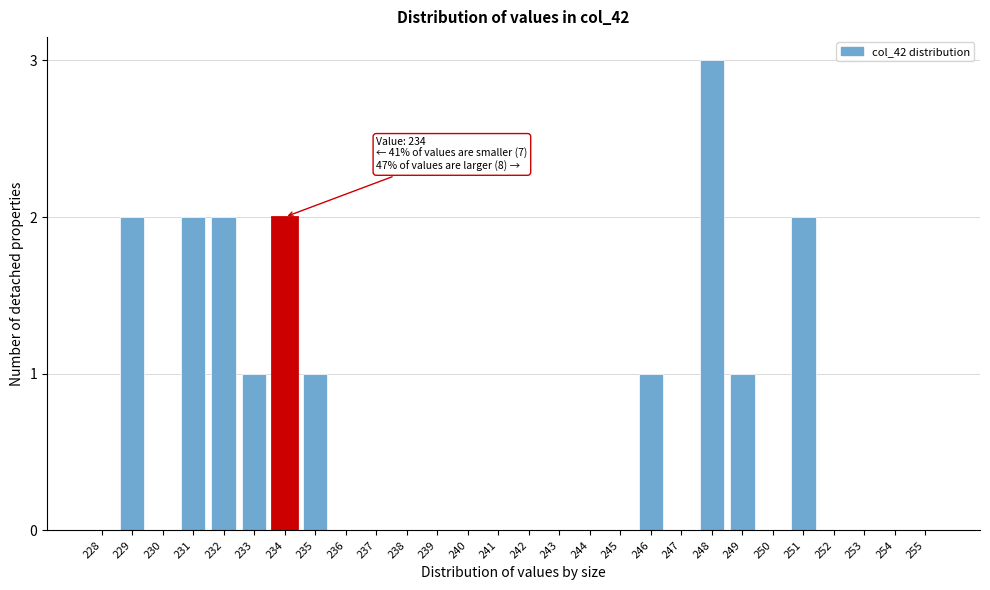

Reading right to left, transcribe all the data shown in this chart.

255=0	254=0	253=0	252=0	251=2	250=0	249=1	248=3	247=0	246=1	245=0	244=0	243=0	242=0	241=0	240=0	239=0	238=0	237=0	236=0	235=1	234=2	233=1	232=2	231=2	230=0	229=2	228=0